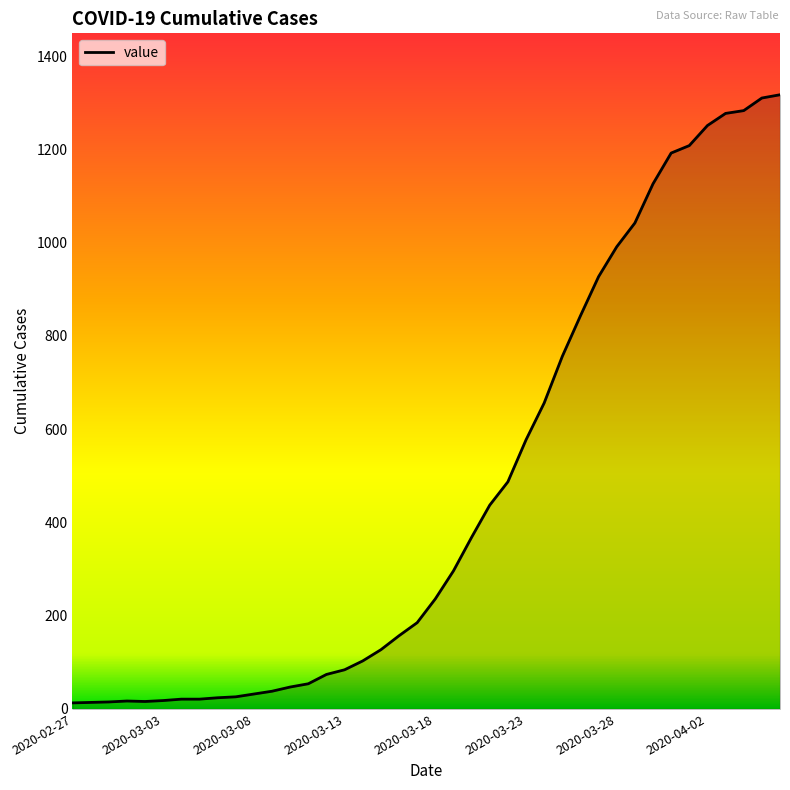

What is the greatest value displayed?

1317